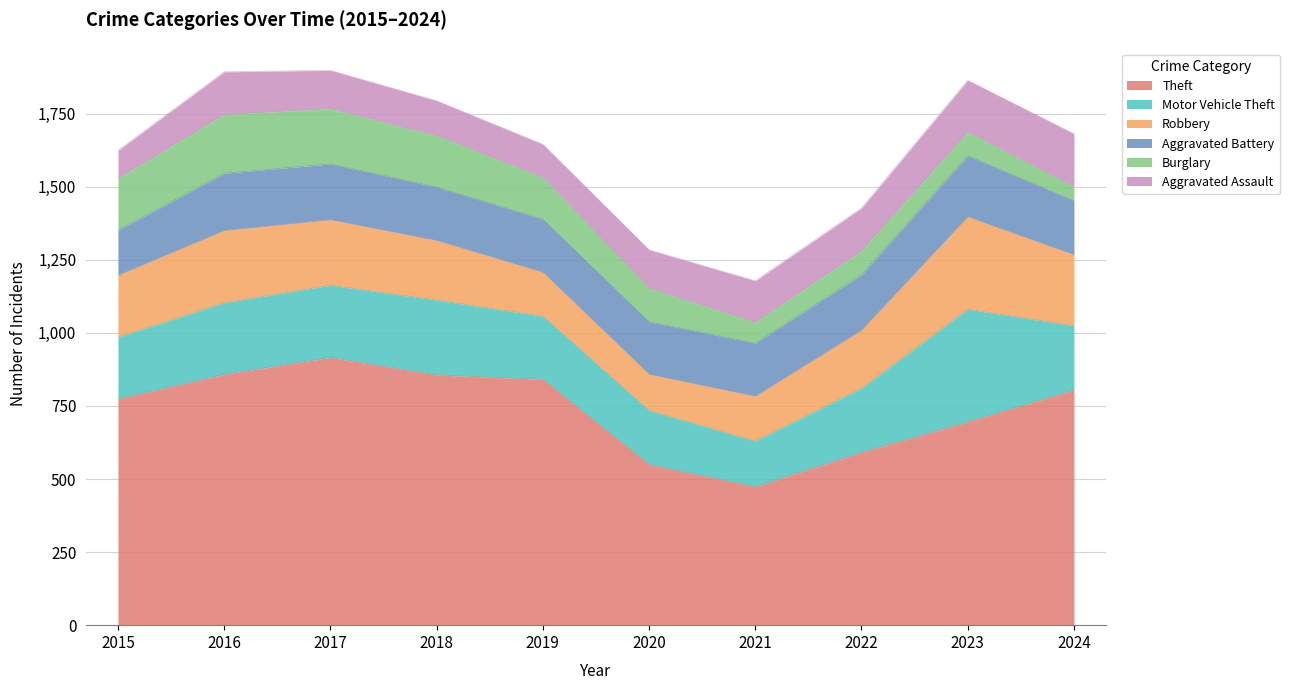

Reading left to right, transcribe all the data shown in this chart.

Theft: 2015=774	2016=858	2017=916	2018=856	2019=841	2020=550	2021=474	2022=592	2023=696	2024=805
Motor Vehicle Theft: 2015=211	2016=245	2017=247	2018=256	2019=216	2020=184	2021=156	2022=219	2023=385	2024=219
Robbery: 2015=212	2016=247	2017=224	2018=204	2019=150	2020=124	2021=153	2022=198	2023=316	2024=243
Aggravated Battery: 2015=154	2016=196	2017=191	2018=183	2019=182	2020=180	2021=182	2022=190	2023=209	2024=185
Burglary: 2015=178	2016=201	2017=189	2018=176	2019=143	2020=115	2021=71	2022=82	2023=81	2024=48
Aggravated Assault: 2015=95	2016=146	2017=131	2018=119	2019=113	2020=131	2021=142	2022=146	2023=177	2024=181